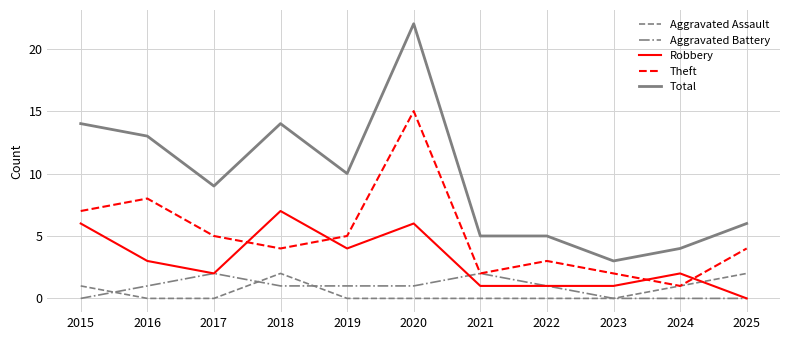

Which label corresponds to the largest value in the chart?

2020